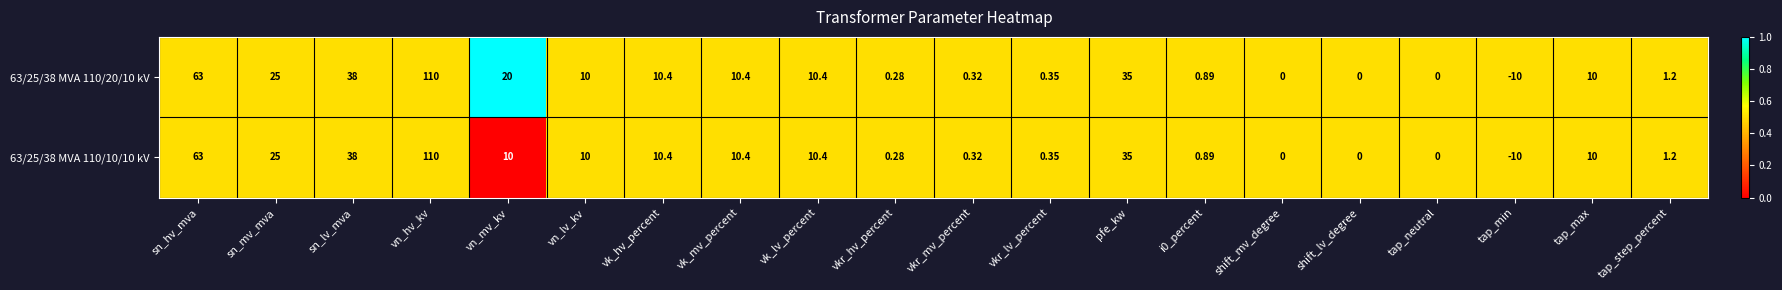

Which category has the highest value in the 63/25/38 MVA 110/10/10 kV series?

vn_hv_kv